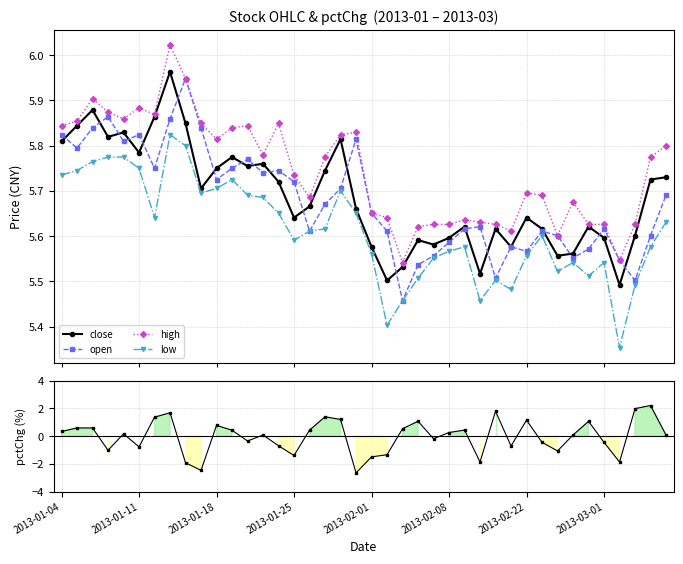

What is the difference between the maximum and minimum values in the pctChg series?

4.9